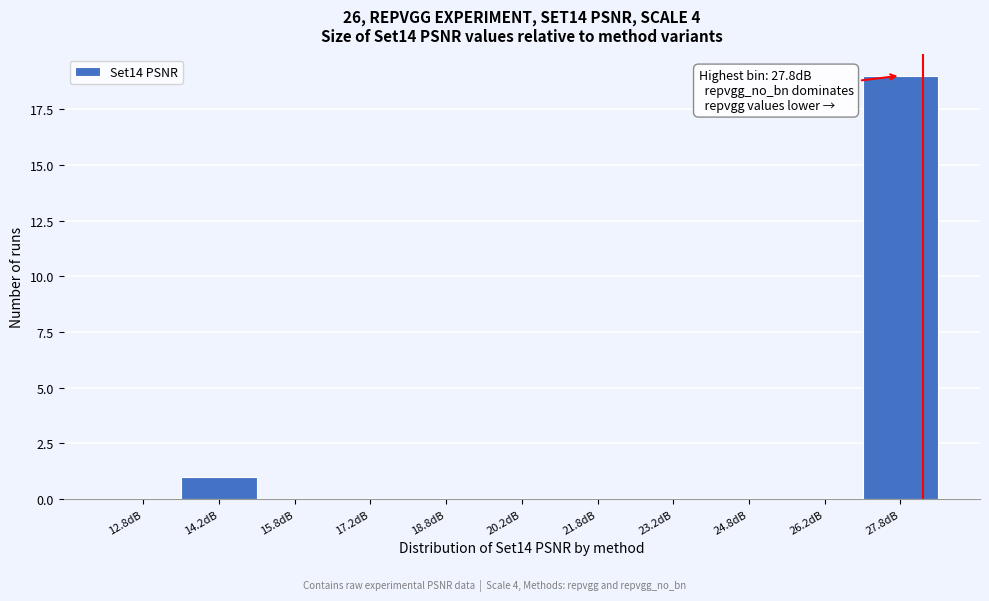

Over which range of the x-axis is the bar tallest?

27.0 to 28.5